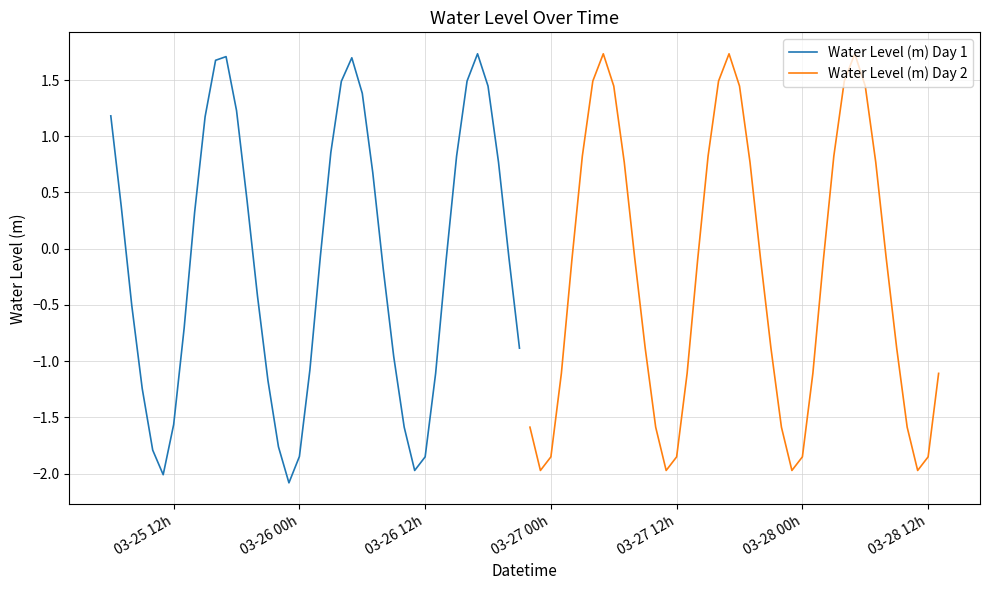

Which series has the largest total across all categories?

Water Level (m) Day 1